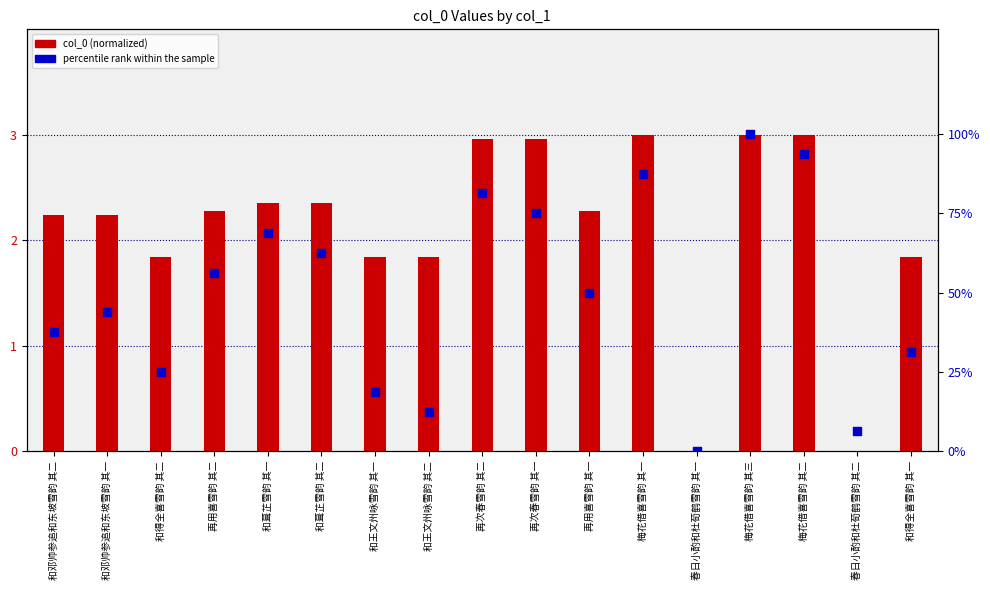

At which category is the sum across all series the highest?

梅花借喜雪韵 其三